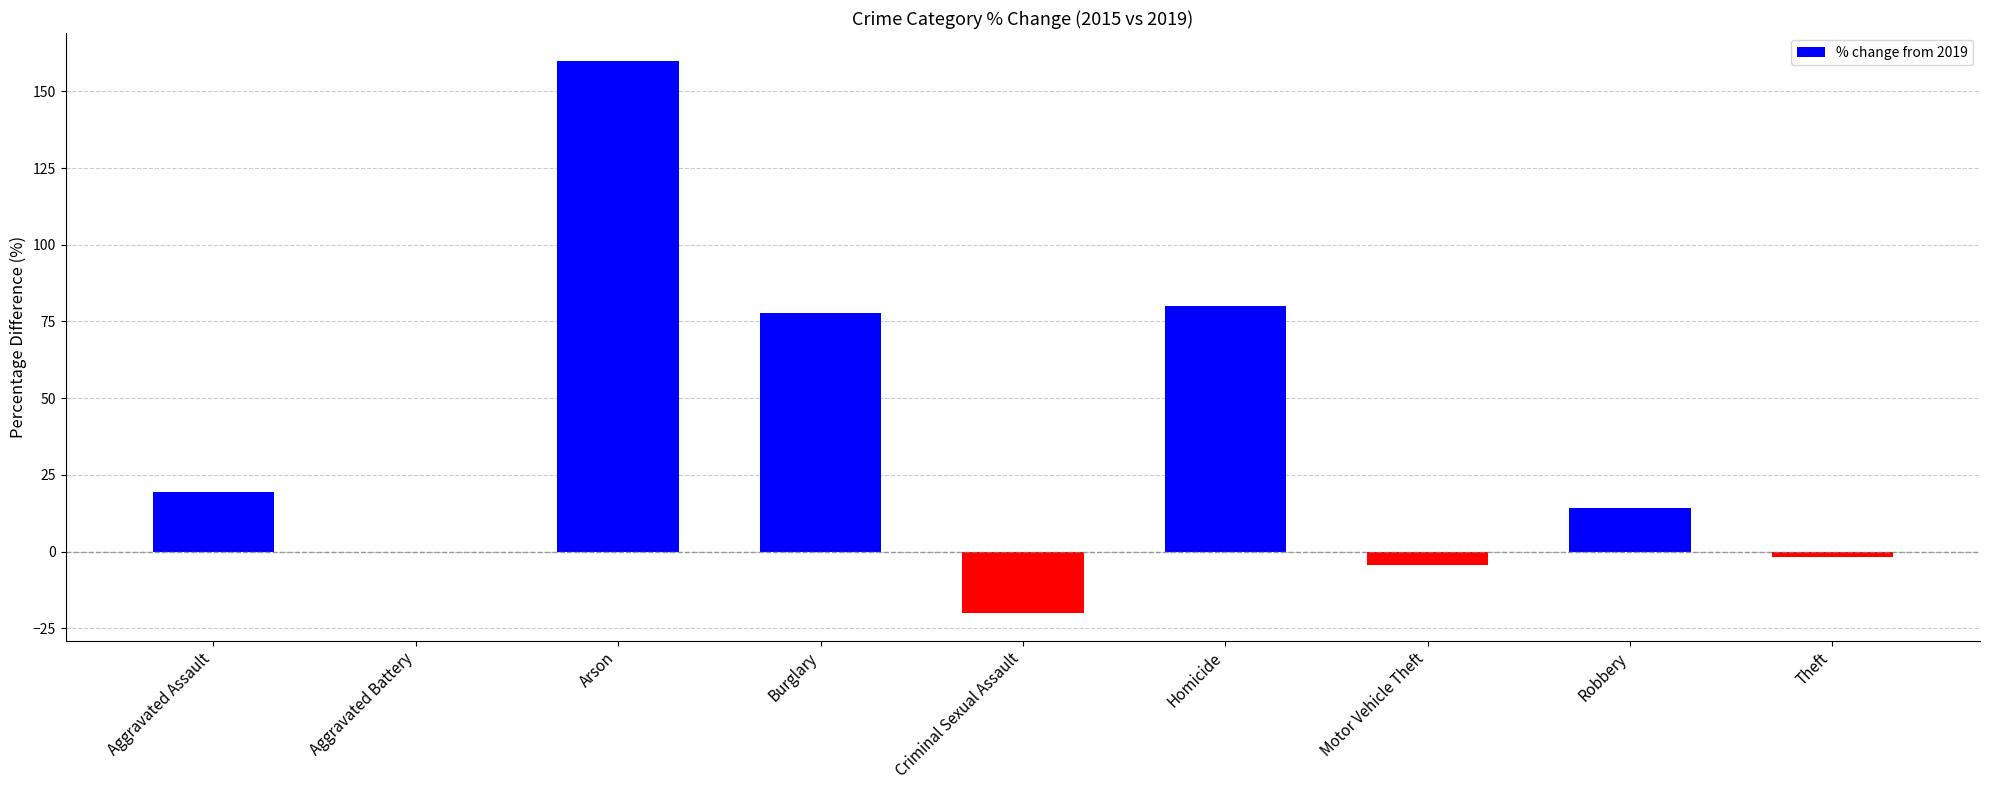

Reading left to right, extract all data points from this chart.

Aggravated Assault=19.6	Aggravated Battery=0.0	Arson=160.0	Burglary=77.6	Criminal Sexual Assault=-20.0	Homicide=80.0	Motor Vehicle Theft=-4.4	Robbery=14.1	Theft=-1.9